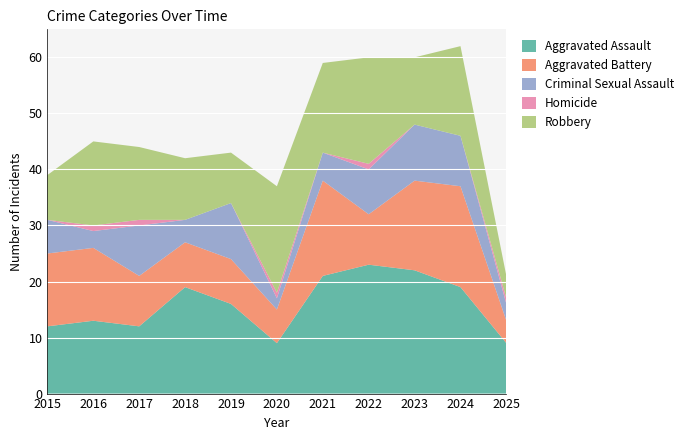

Reading left to right, what are all the values shown in this chart?

Aggravated Assault: 2015=12	2016=13	2017=12	2018=19	2019=16	2020=9	2021=21	2022=23	2023=22	2024=19	2025=9
Aggravated Battery: 2015=13	2016=13	2017=9	2018=8	2019=8	2020=6	2021=17	2022=9	2023=16	2024=18	2025=4
Criminal Sexual Assault: 2015=6	2016=3	2017=9	2018=4	2019=10	2020=2	2021=5	2022=8	2023=10	2024=9	2025=3
Homicide: 2015=0	2016=1	2017=1	2018=0	2019=0	2020=1	2021=0	2022=1	2023=0	2024=0	2025=1
Robbery: 2015=8	2016=15	2017=13	2018=11	2019=9	2020=19	2021=16	2022=19	2023=12	2024=16	2025=4